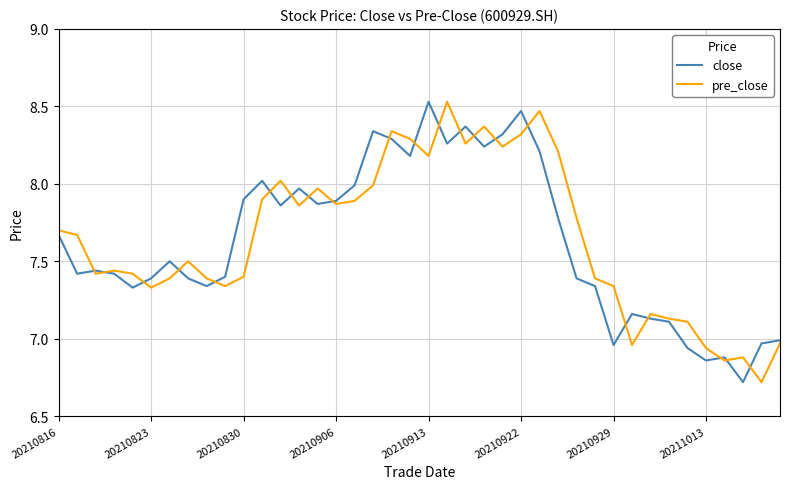

What is the smallest value displayed?

6.7